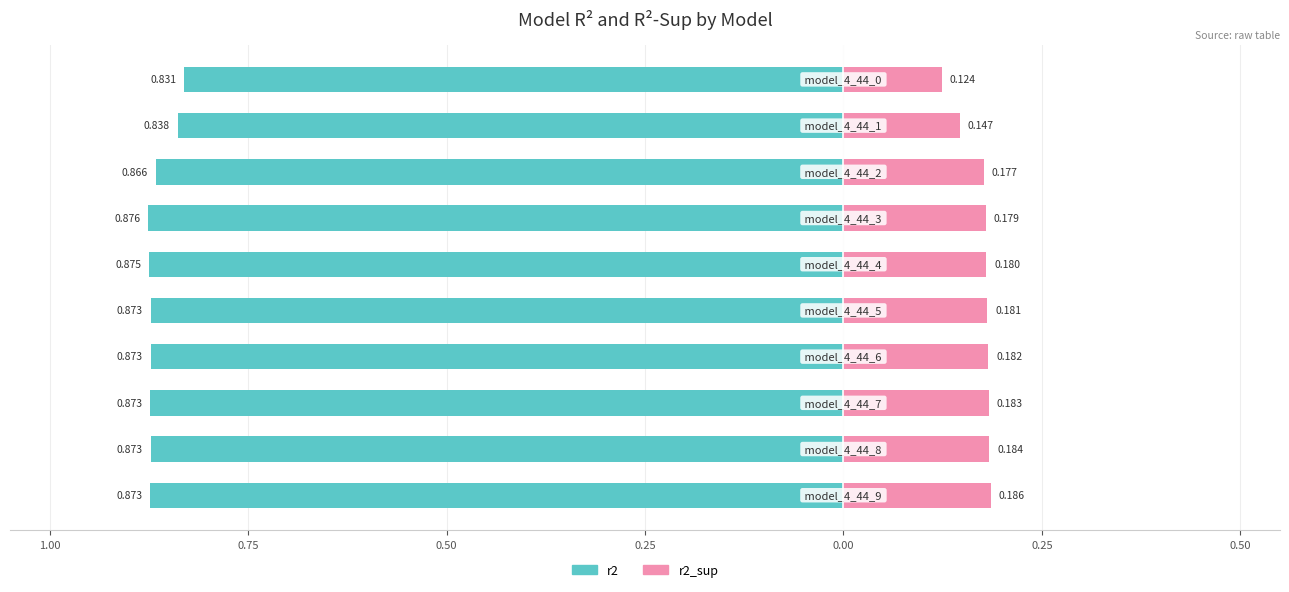

Which has a higher value, 9 or 1.00?

9